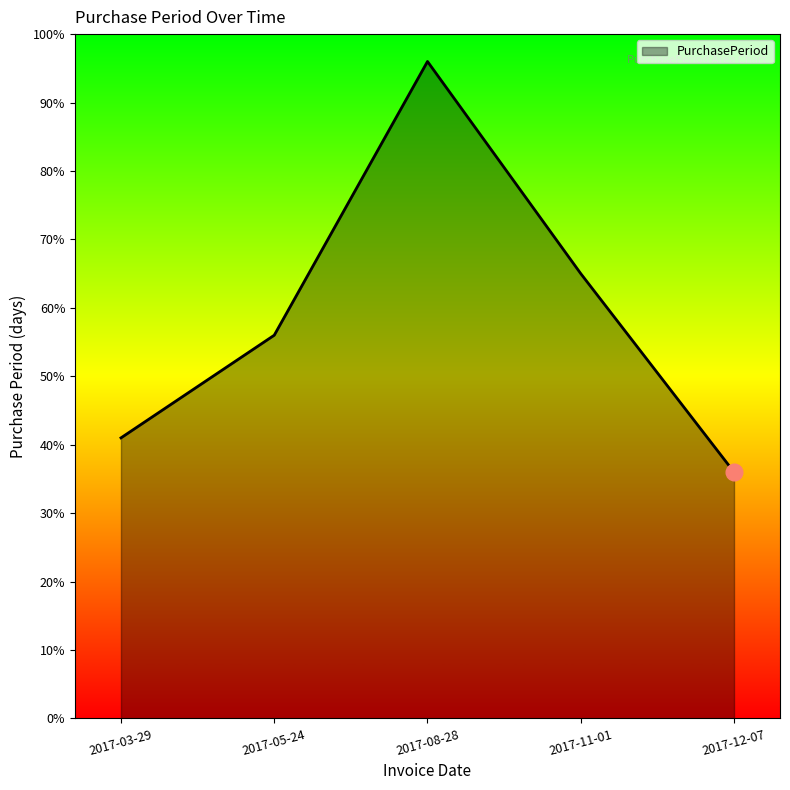

What position from the left is 2017-12-07?

5